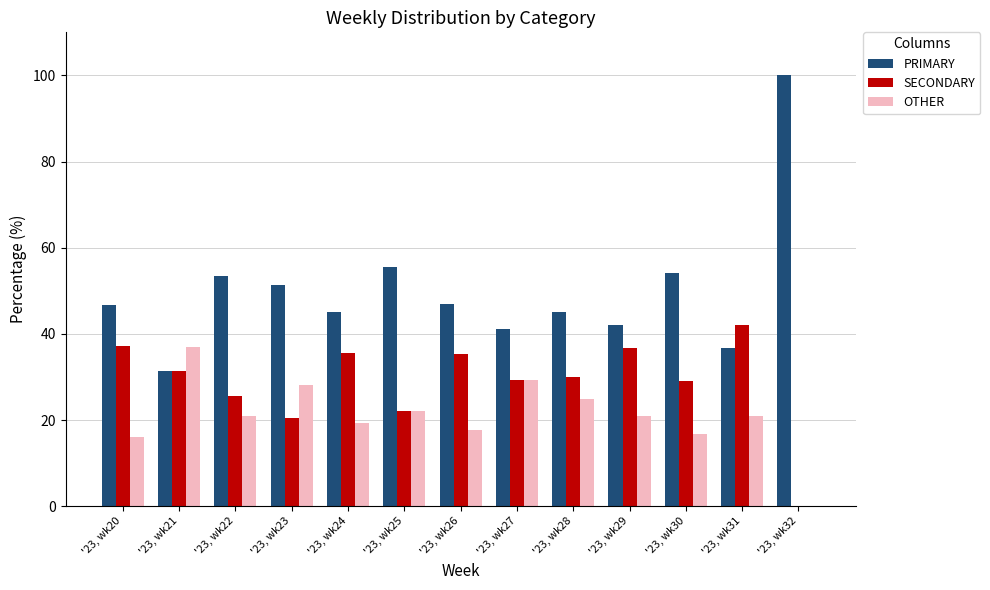

What is the approximate value of SECONDARY at '23, wk27?

29.4